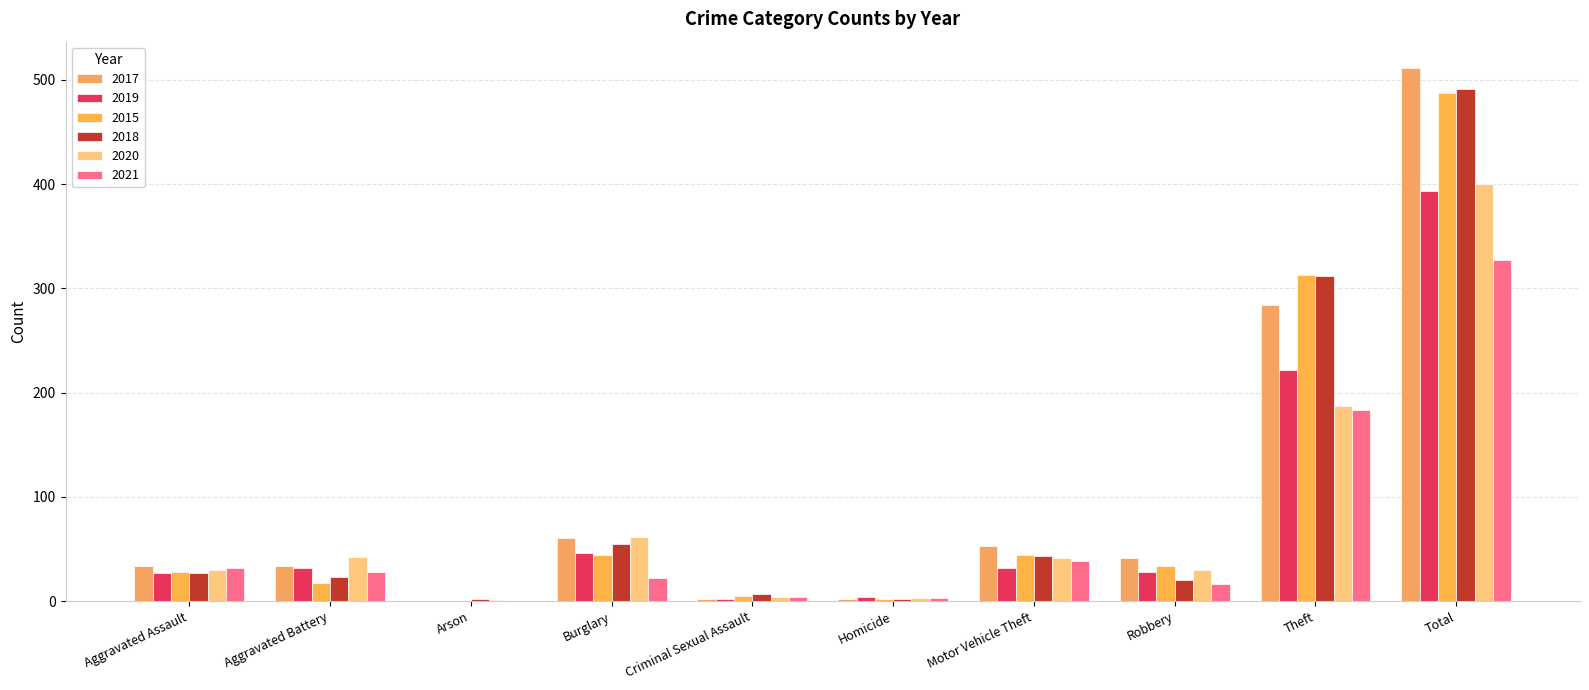

Between Arson and Robbery, which series saw the biggest shift?

2017